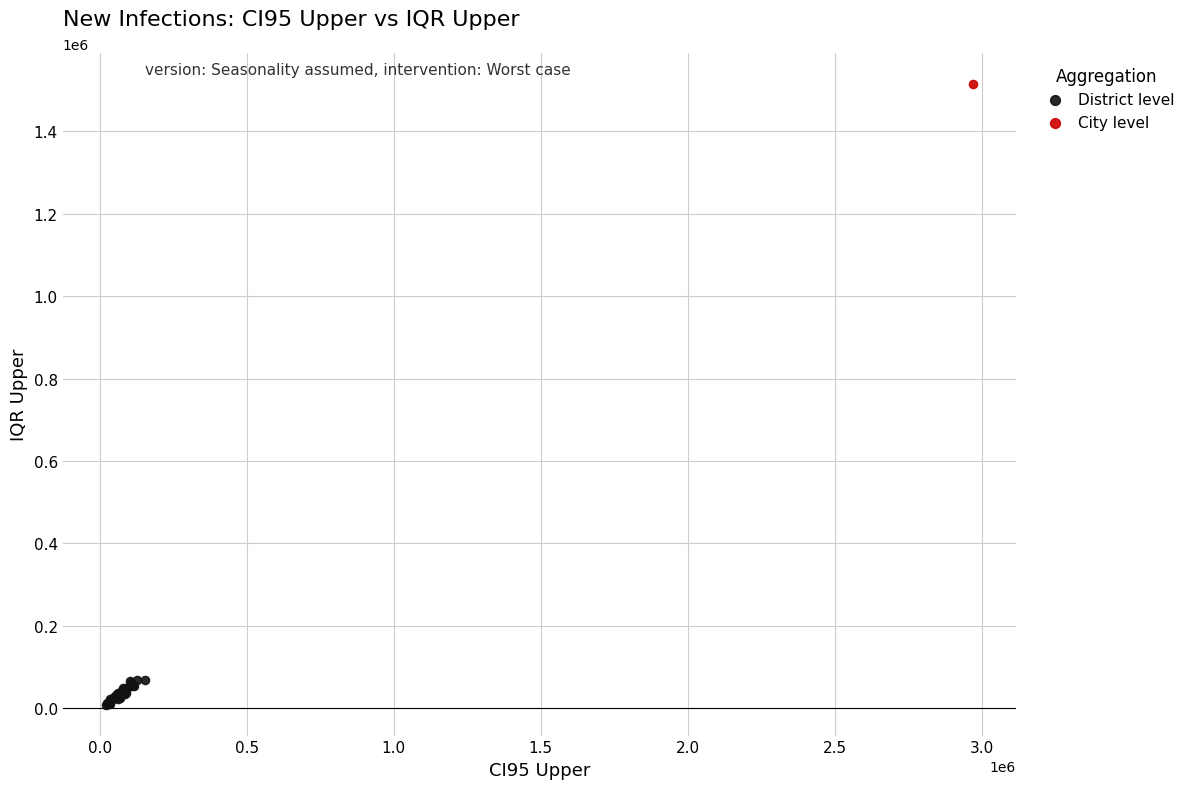

What are all the series names shown in the legend?

District level, City level